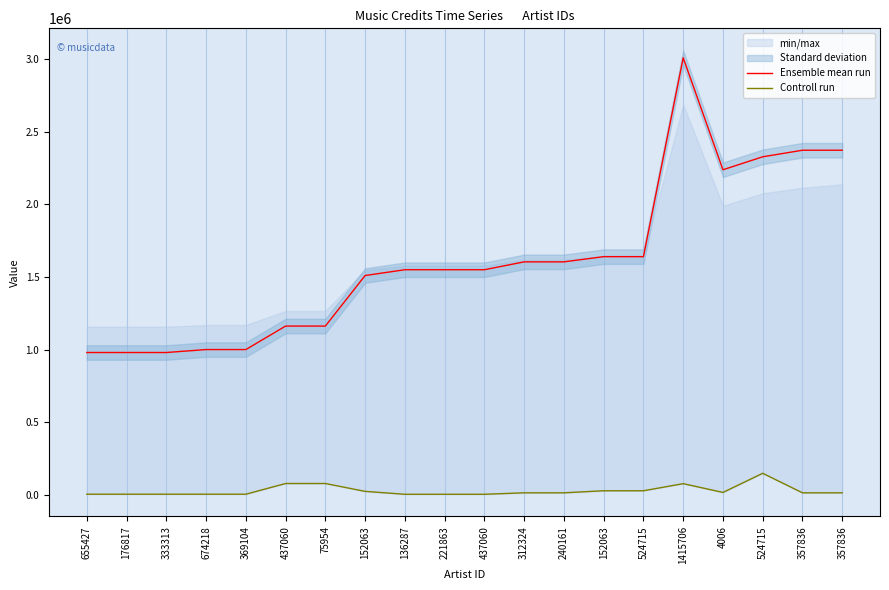

What is the average value of the Controll run series?

29539